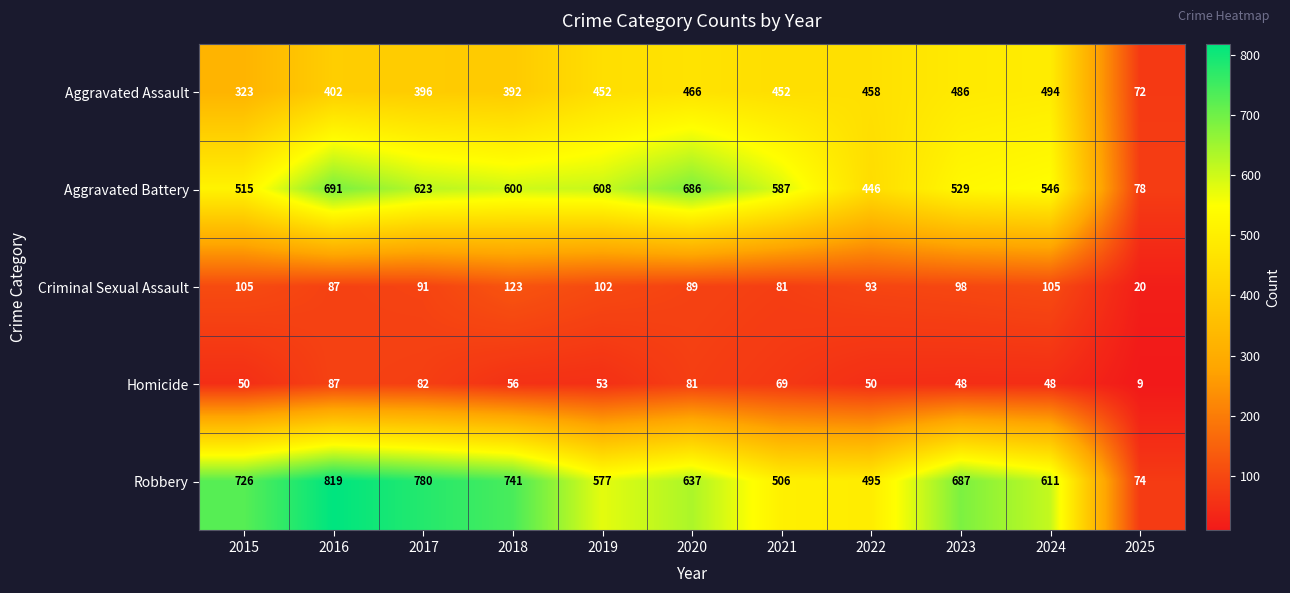

What value does the Robbery series have at 2019?

577